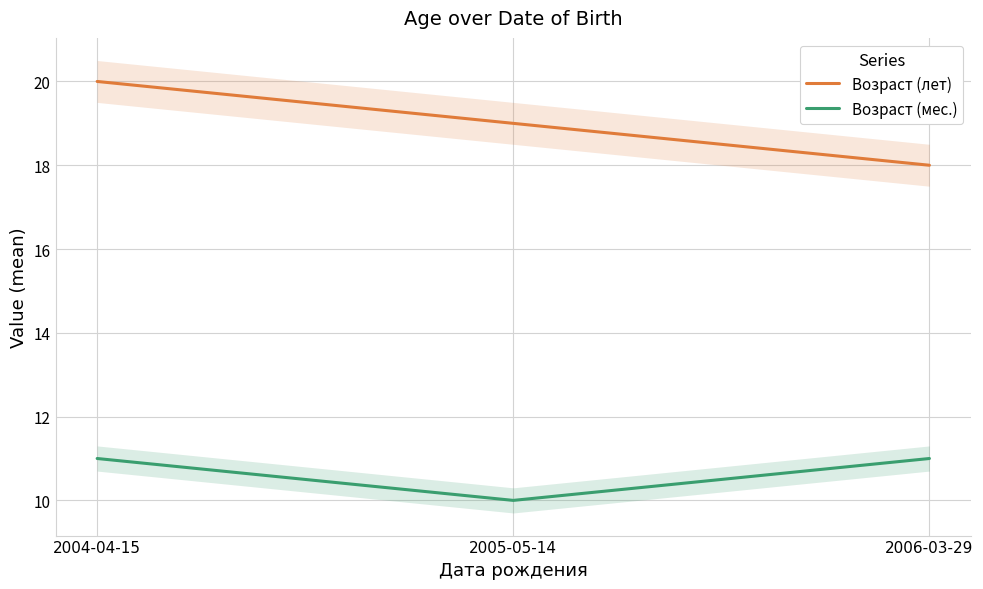

Count the Возраст (мес.) values in the range 10 to 11.

3